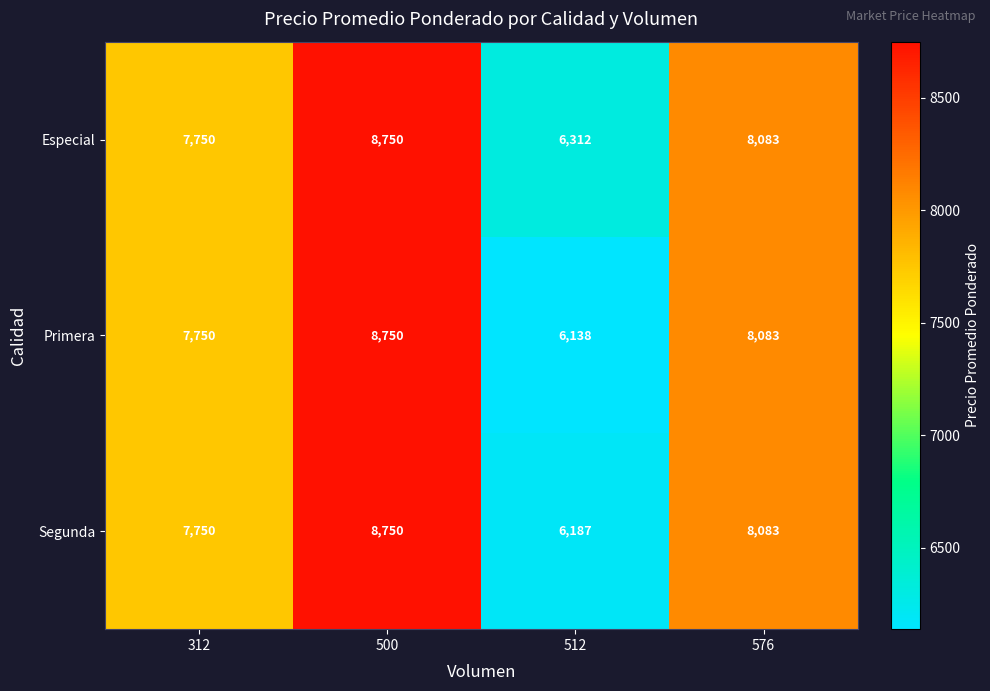

What is the spread (max minus min) of values at 512?

174